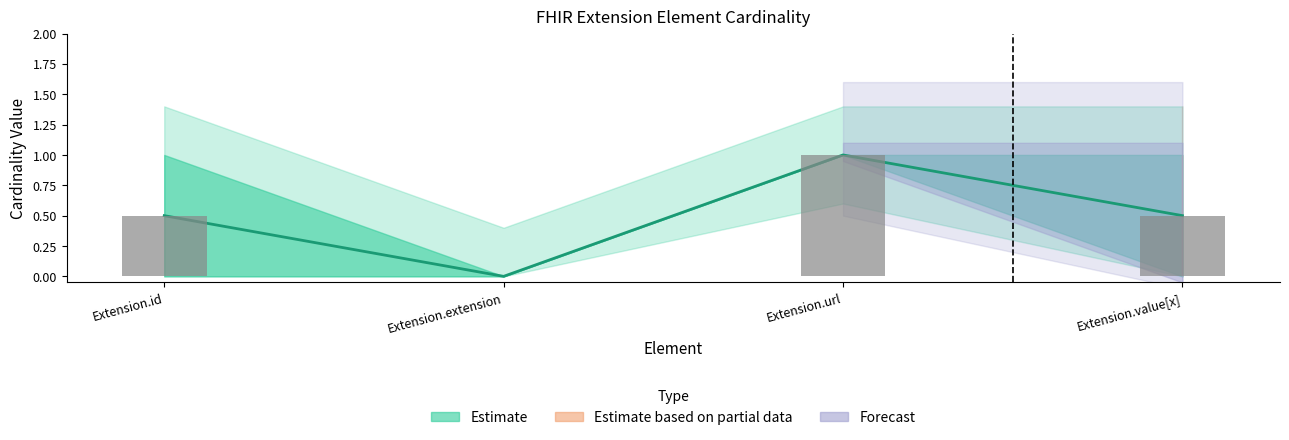

Reading left to right, what are all the values shown in this chart?

min_cardinality: Extension.id=0	Extension.extension=0	Extension.url=1	Extension.value[x]=0
max_cardinality: Extension.id=1	Extension.extension=0	Extension.url=1	Extension.value[x]=1